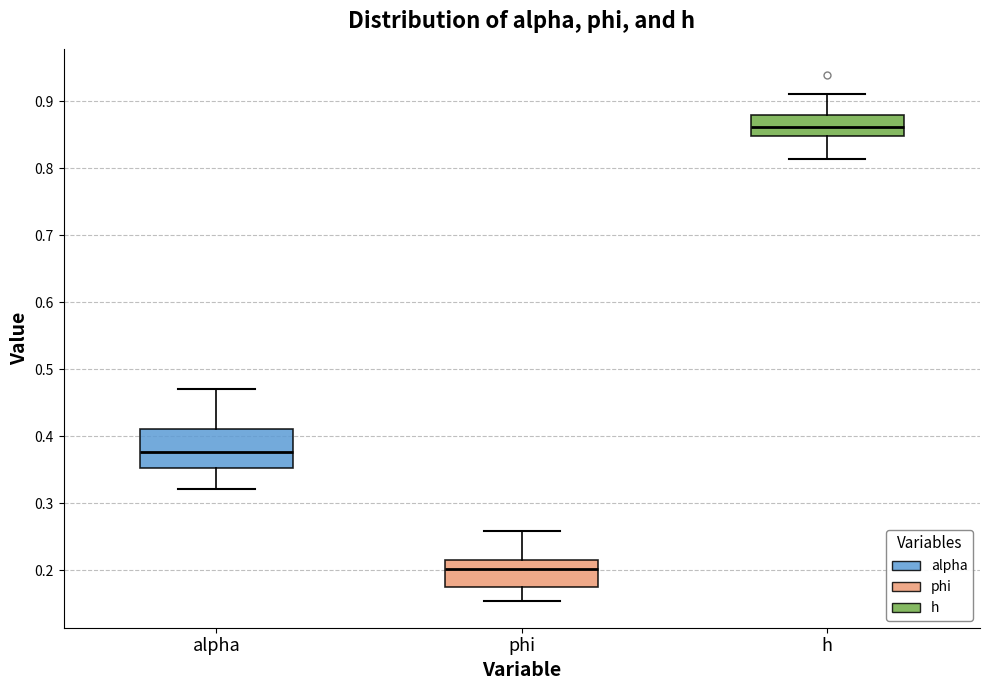

Reading left to right, transcribe this box plot: for each box, give where its median line is, the range the box spans, and where its two whiskers end, as read against the y-axis. The values are not printed on the chart, so give them approximately, as read against the axis.

alpha: median 0.38, box 0.35 to 0.41, whiskers 0.32 to 0.47
phi: median 0.20, box 0.17 to 0.22, whiskers 0.15 to 0.26
h: median 0.86, box 0.85 to 0.88, whiskers 0.81 to 0.91